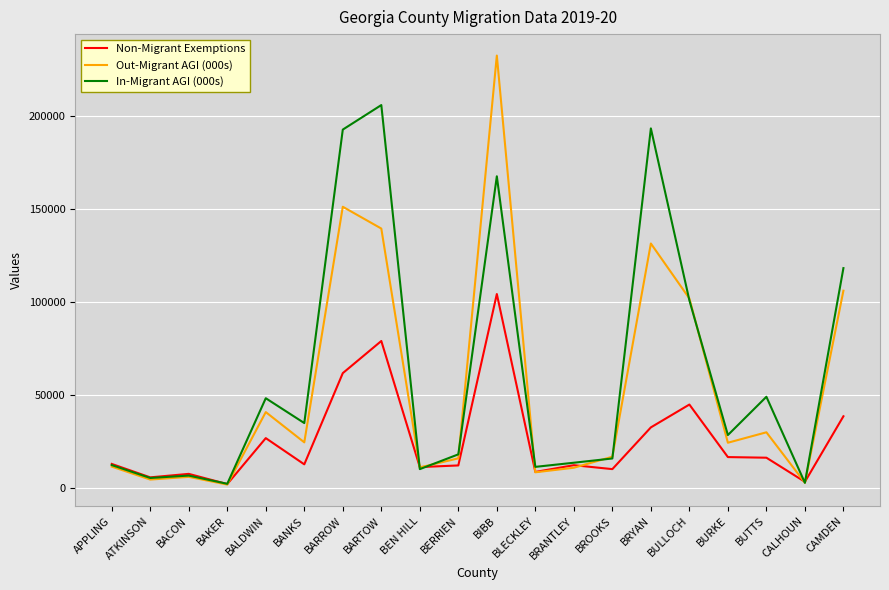

What is the minimum value for Non-Migrant Exemptions?

1842